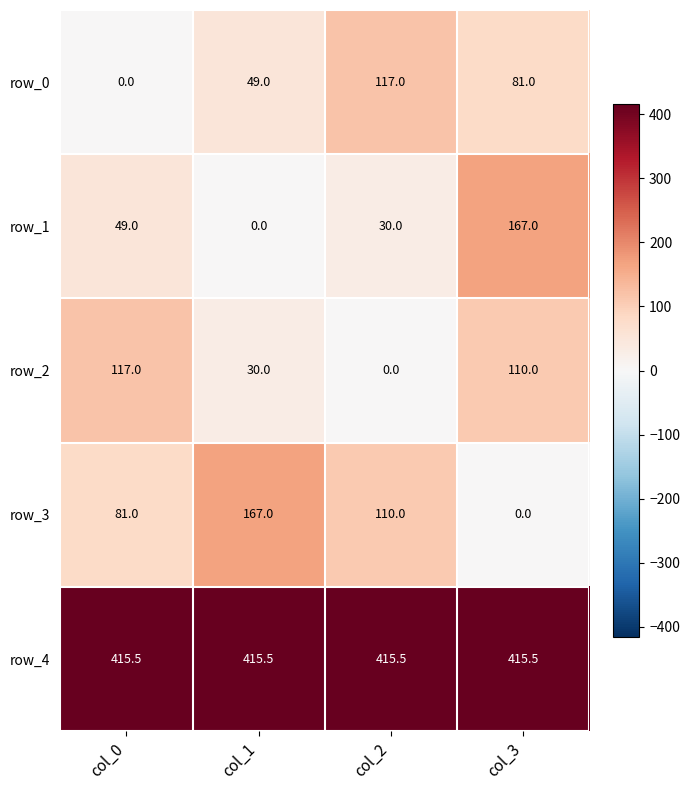

What is the difference between the highest and lowest values at col_0?

415.5